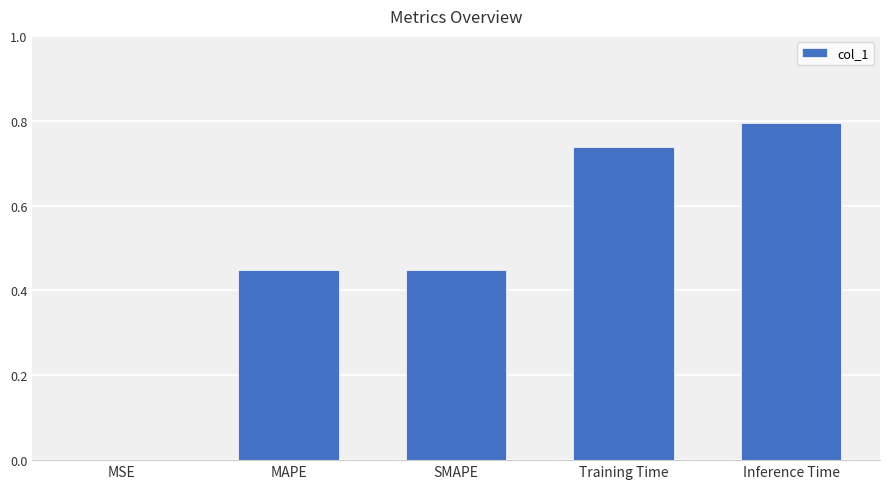

The value at Training Time is 1.1. True or false?

False